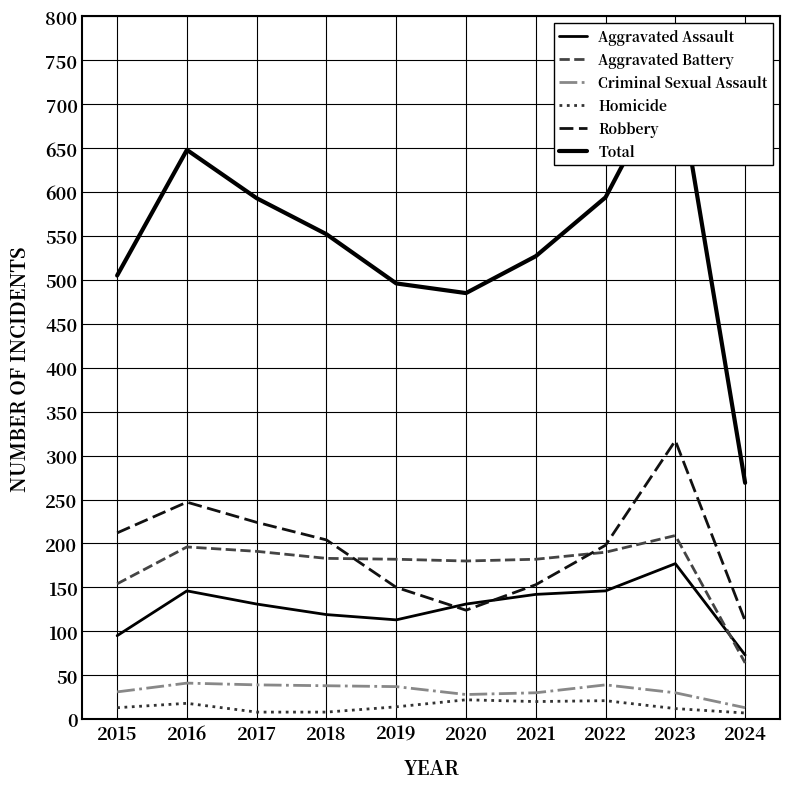

Rank the series by their maximum value, from highest to lowest.

Total, Robbery, Aggravated Battery, Aggravated Assault, Criminal Sexual Assault, Homicide